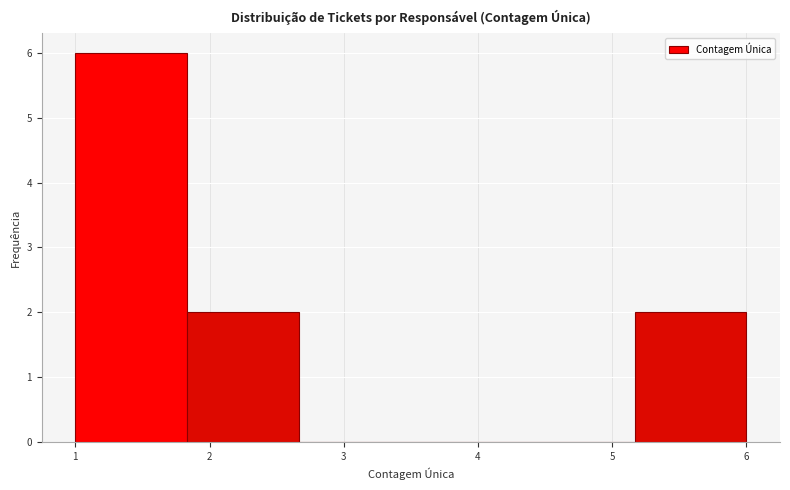

Which range on the x-axis has the tallest bar?

1.0 to 1.8